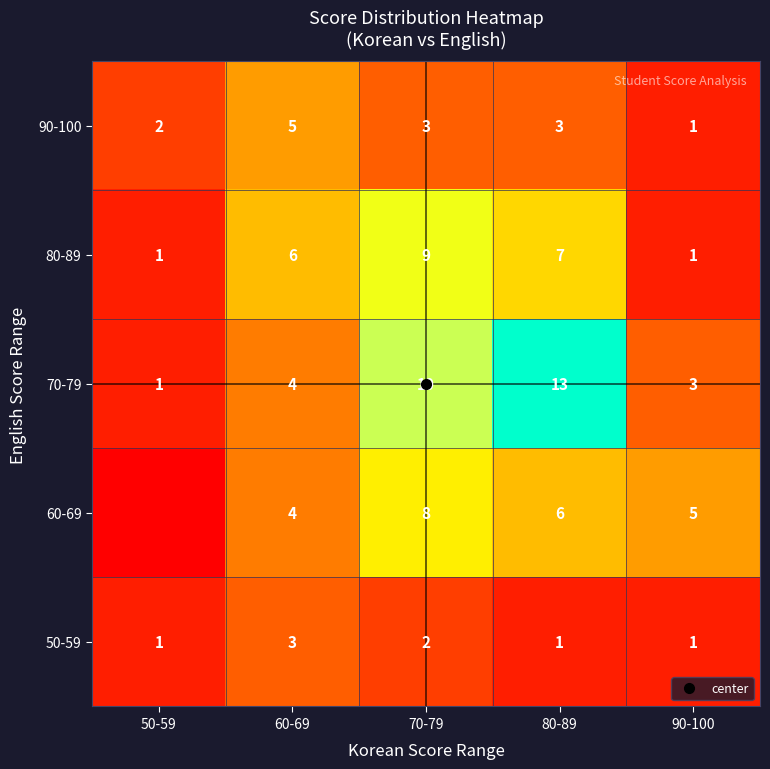

True or false: 50-59 has a value of 1 at 80-89.

True